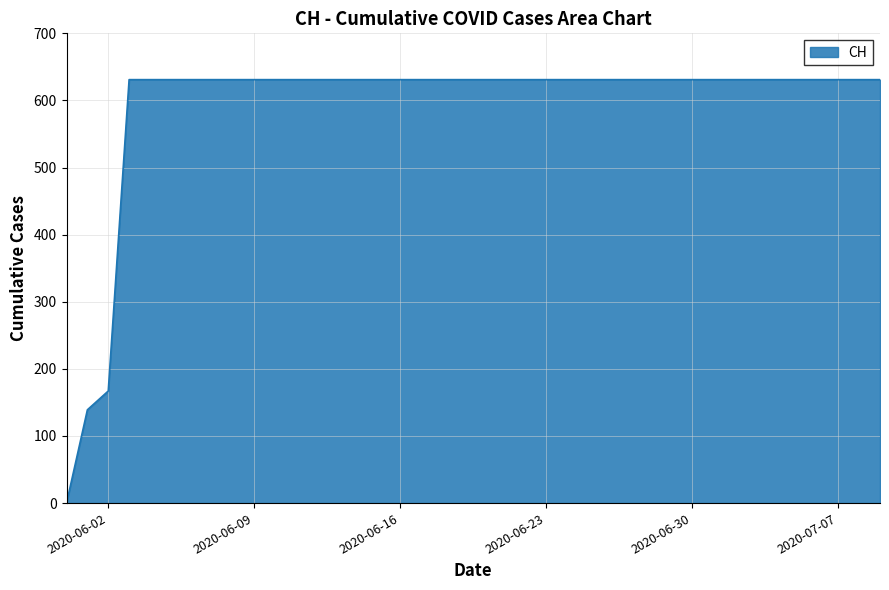

What is the average value?

591